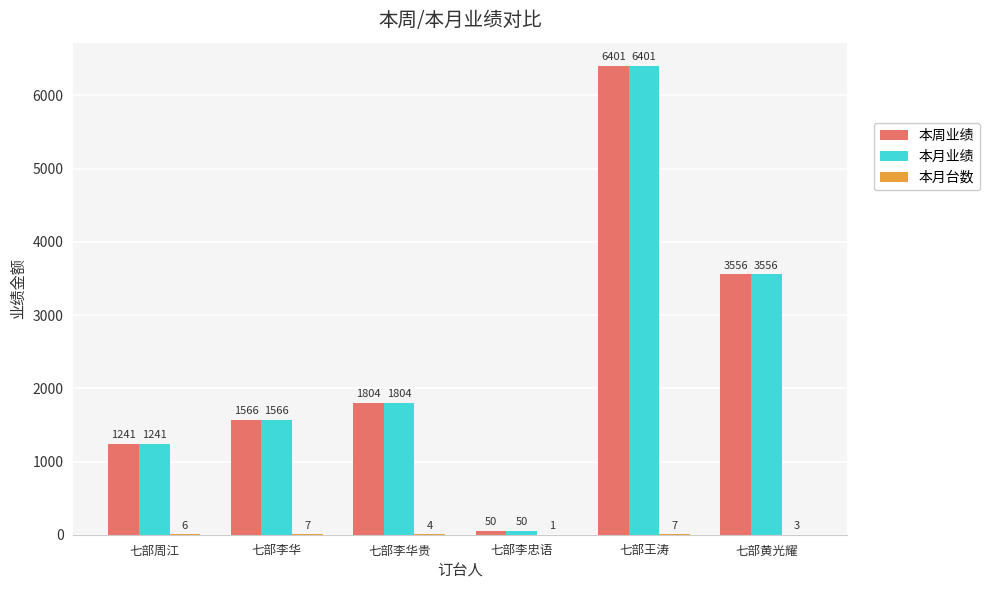

Count the number of data series in this chart.

3